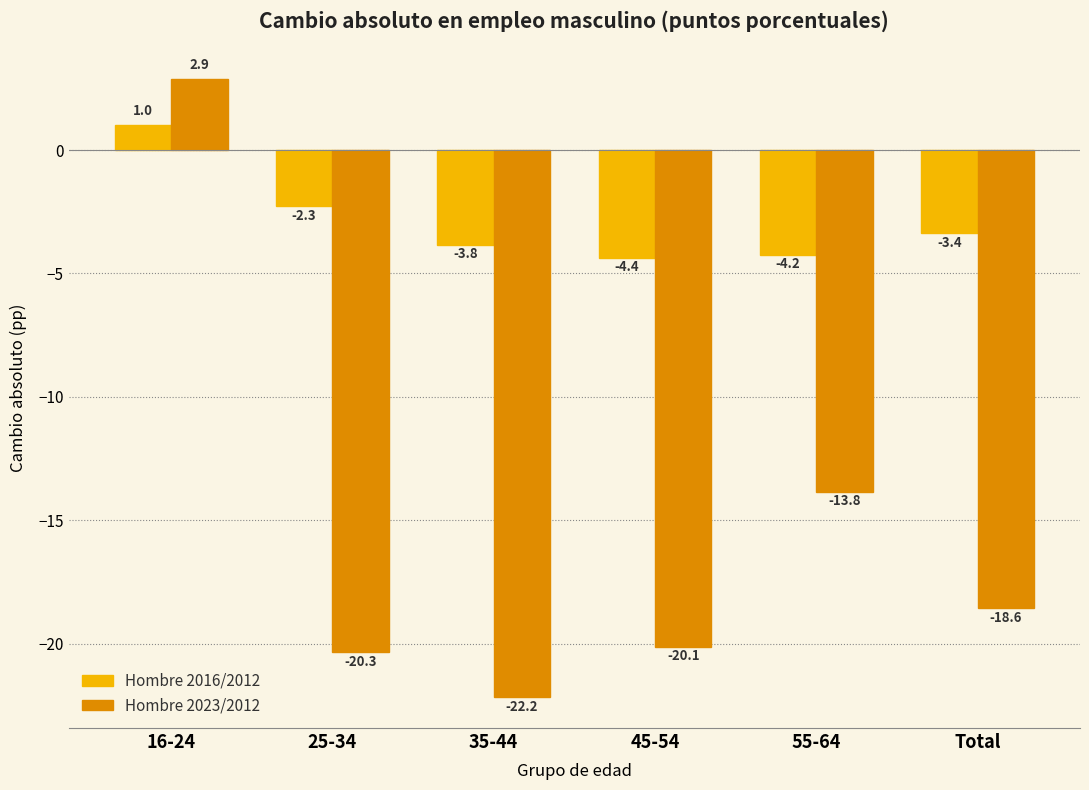

Reading right to left, transcribe all the data shown in this chart.

Hombre 2016/2012: -3.4	-4.2	-4.4	-3.8	-2.3	1.0
Hombre 2023/2012: -18.6	-13.8	-20.1	-22.2	-20.3	2.9